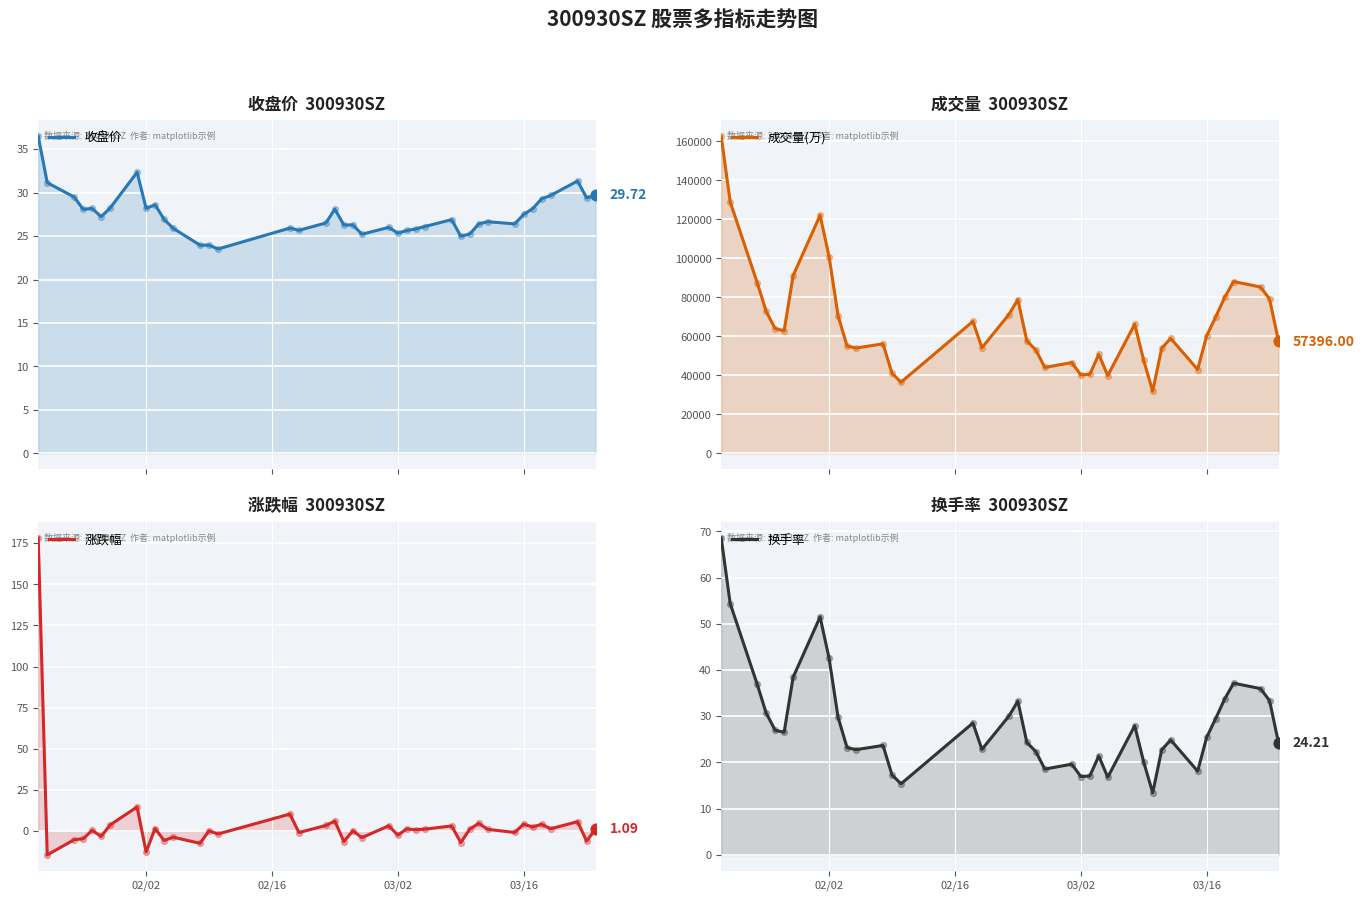

At how many categories does at least one series exceed 93711?

4